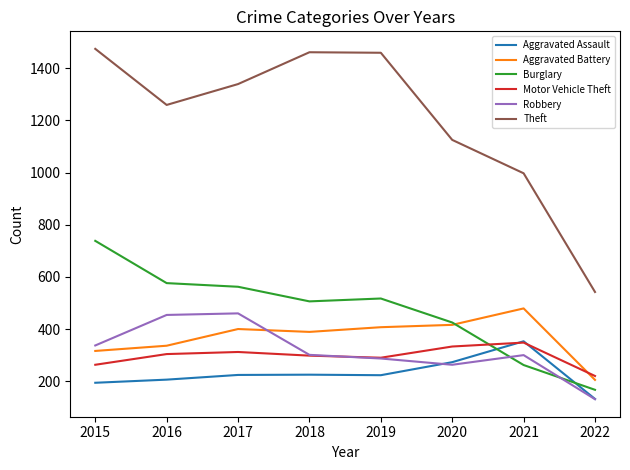

What is the spread (max minus min) of values at 2021?

735